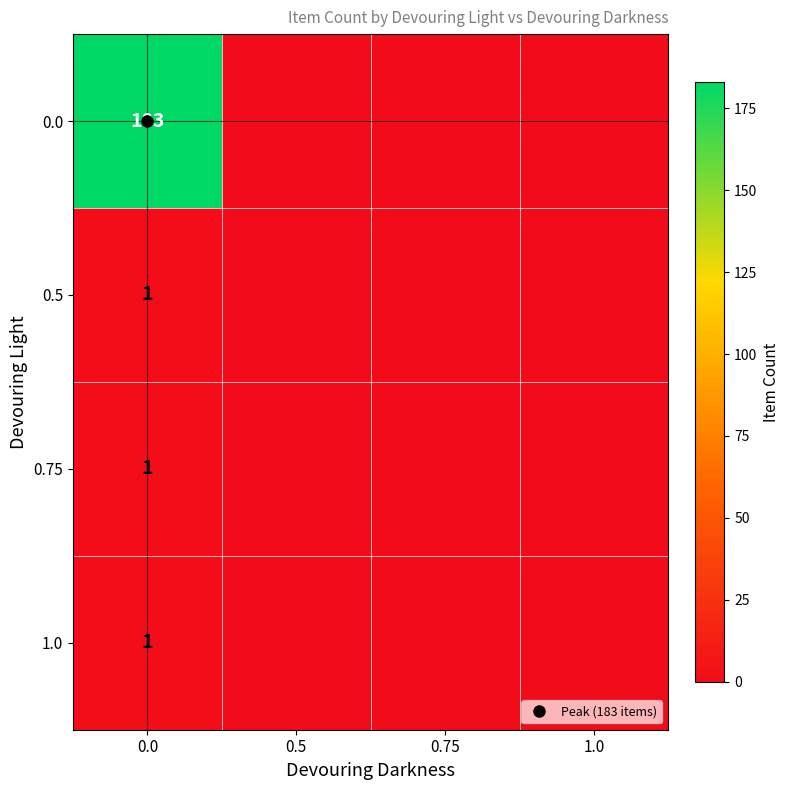

Rank the categories by 0.75 value from lowest to highest.

0.5, 0.75, 1.0, 0.0